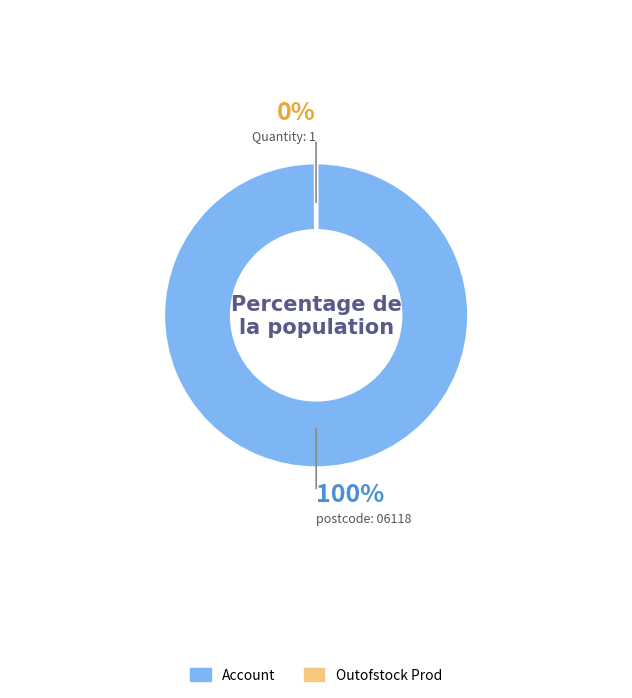

To the nearest percent, what percentage of the pie is Account?

100%